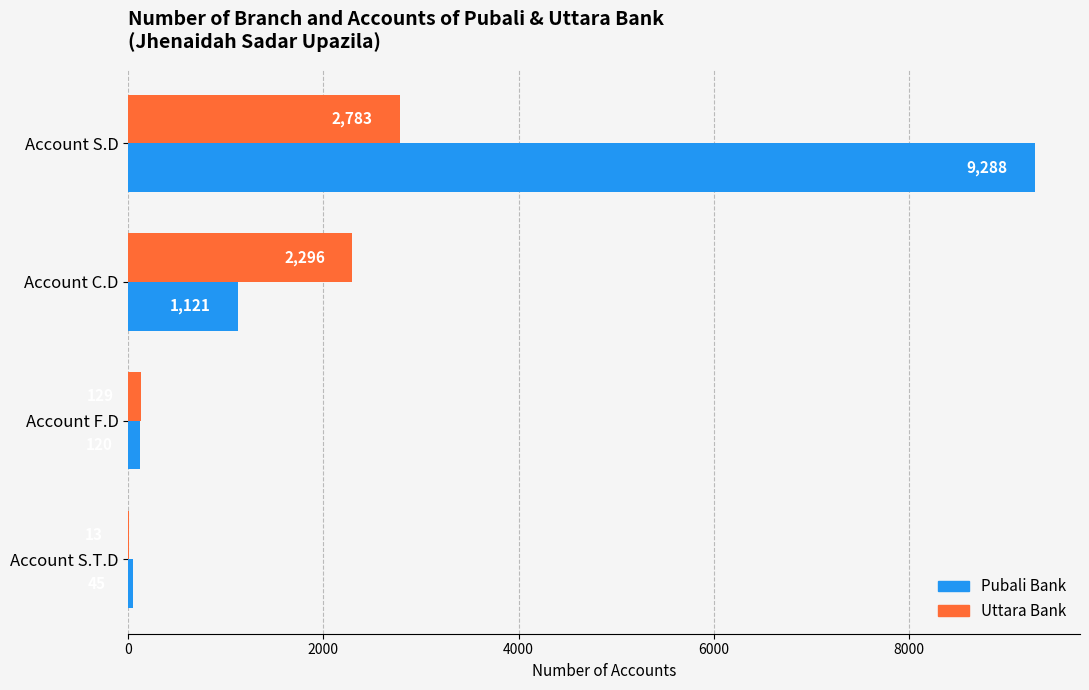

True or false: Uttara Bank has a value of 129 at Account F.D.

True